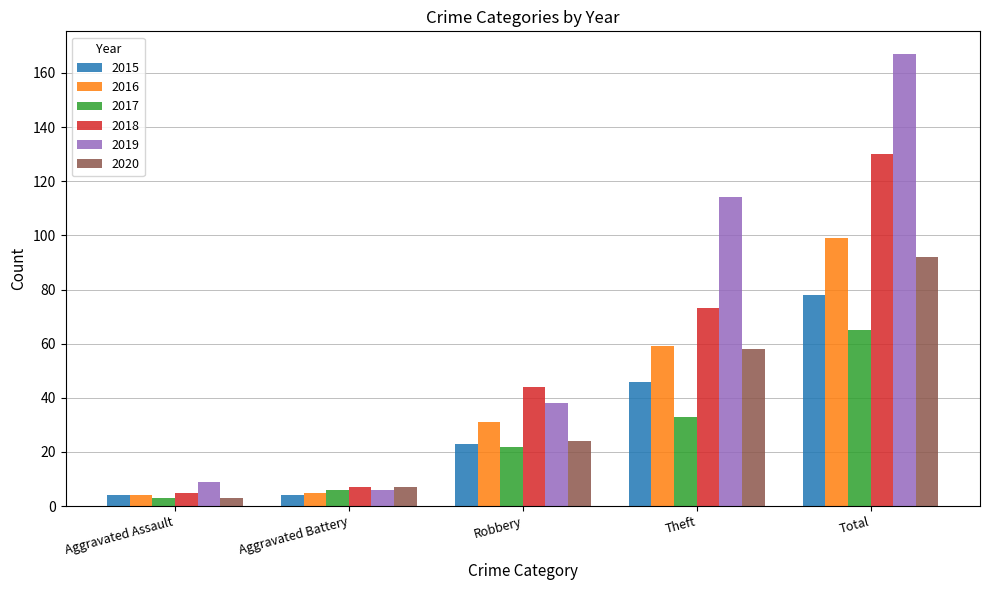

Reading left to right, transcribe all the data shown in this chart.

2015: 4	4	23	46	78
2016: 4	5	31	59	99
2017: 3	6	22	33	65
2018: 5	7	44	73	130
2019: 9	6	38	114	167
2020: 3	7	24	58	92